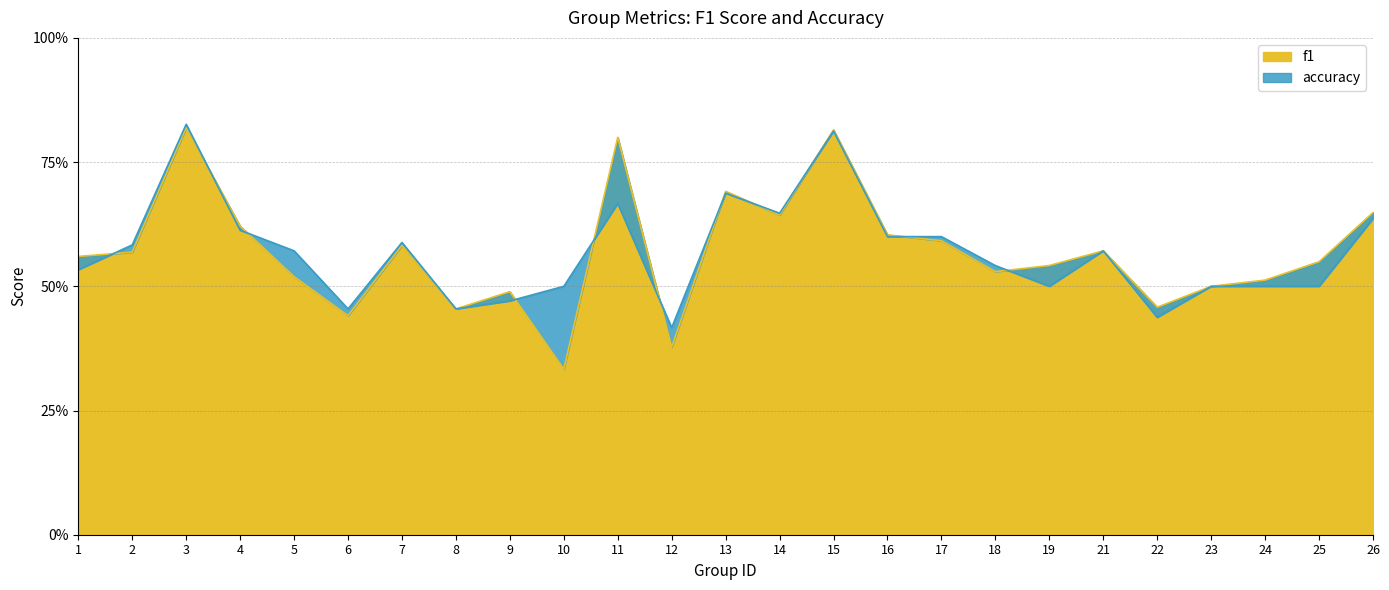

Is it true that f1 equals 0.5 at 5?

True